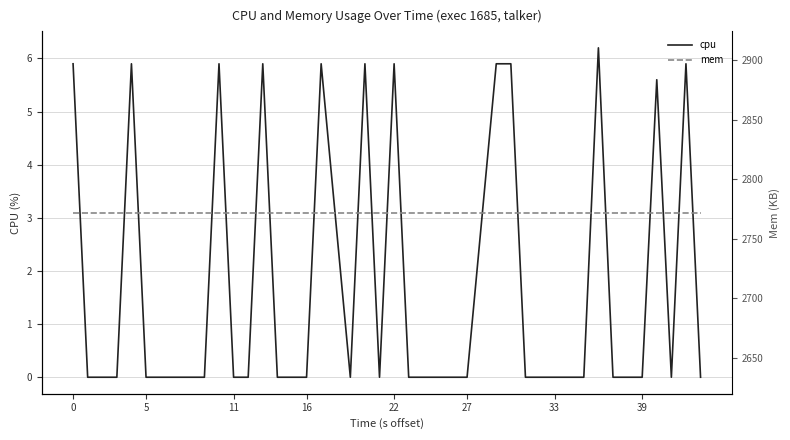

The cpu series shows 2.6 at 16. True or false?

False